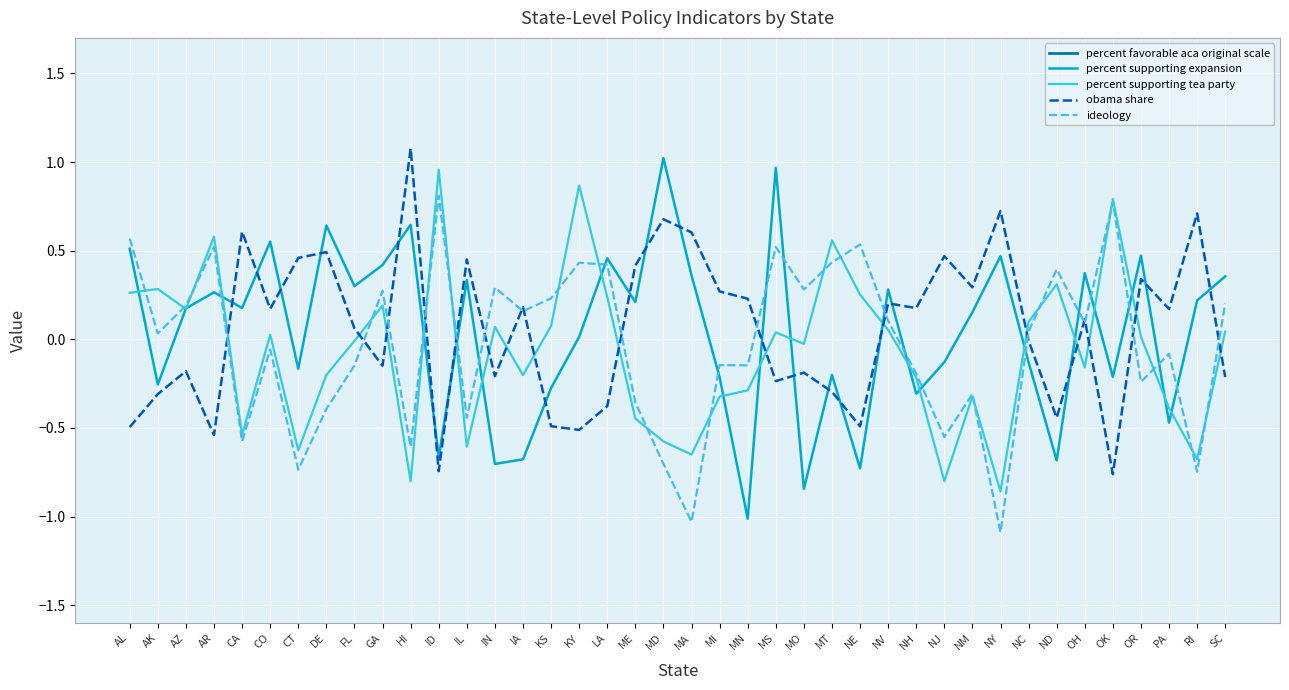

What is the greatest value displayed?

62.0